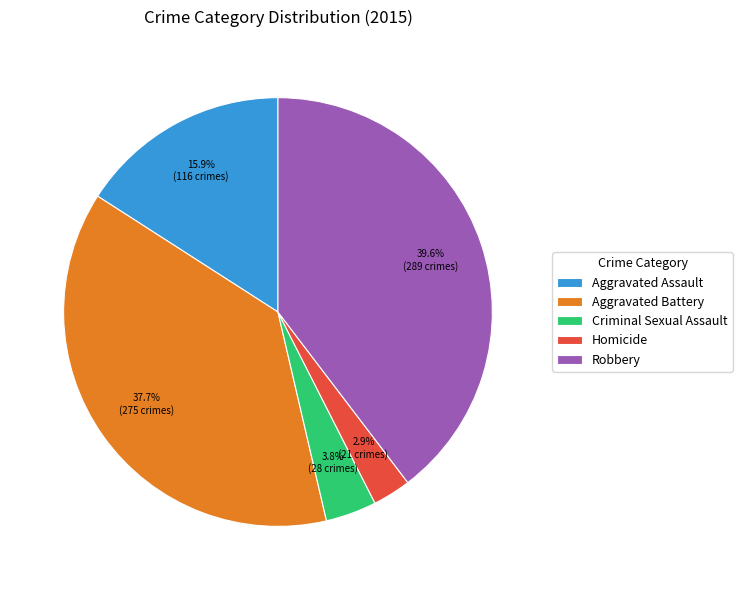

Which slice is the smallest?

Homicide